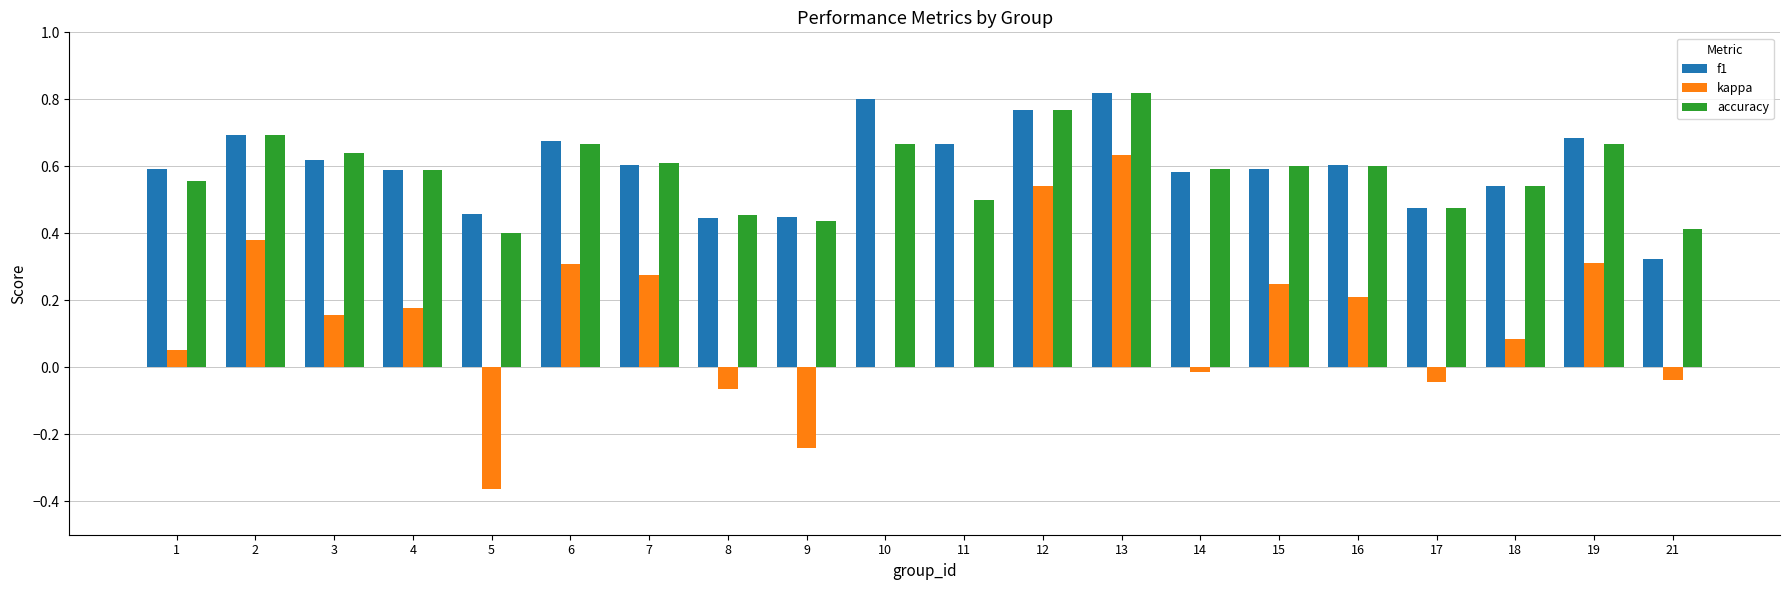

How many accuracy values are between 0 and 1?

20